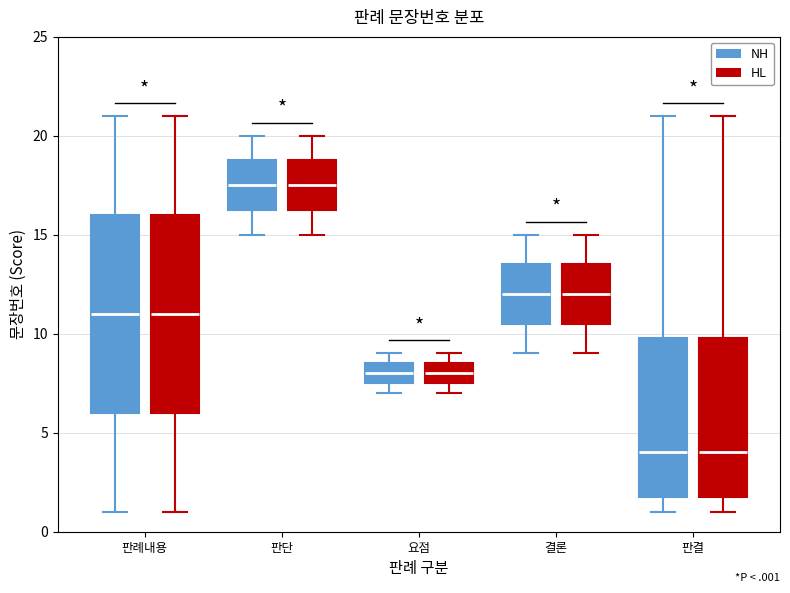

Reading left to right, transcribe this box plot: for each box, give where its median line is, the range the box spans, and where its two whiskers end, as read against the y-axis. The values are not printed on the chart, so give them approximately, as read against the axis.

판례내용 (NH): median 11.0, box 6.0 to 16.0, whiskers 1.0 to 21.0
판례내용 (HL): median 11.0, box 6.0 to 16.0, whiskers 1.0 to 21.0
판단 (NH): median 17.5, box 16.5 to 19.0, whiskers 15.0 to 20.0
판단 (HL): median 17.5, box 16.5 to 19.0, whiskers 15.0 to 20.0
요점 (NH): median 8.0, box 7.5 to 8.5, whiskers 7.0 to 9.0
요점 (HL): median 8.0, box 7.5 to 8.5, whiskers 7.0 to 9.0
결론 (NH): median 12.0, box 10.5 to 13.5, whiskers 9.0 to 15.0
결론 (HL): median 12.0, box 10.5 to 13.5, whiskers 9.0 to 15.0
판결 (NH): median 4.0, box 2.0 to 10.0, whiskers 1.0 to 21.0
판결 (HL): median 4.0, box 2.0 to 10.0, whiskers 1.0 to 21.0